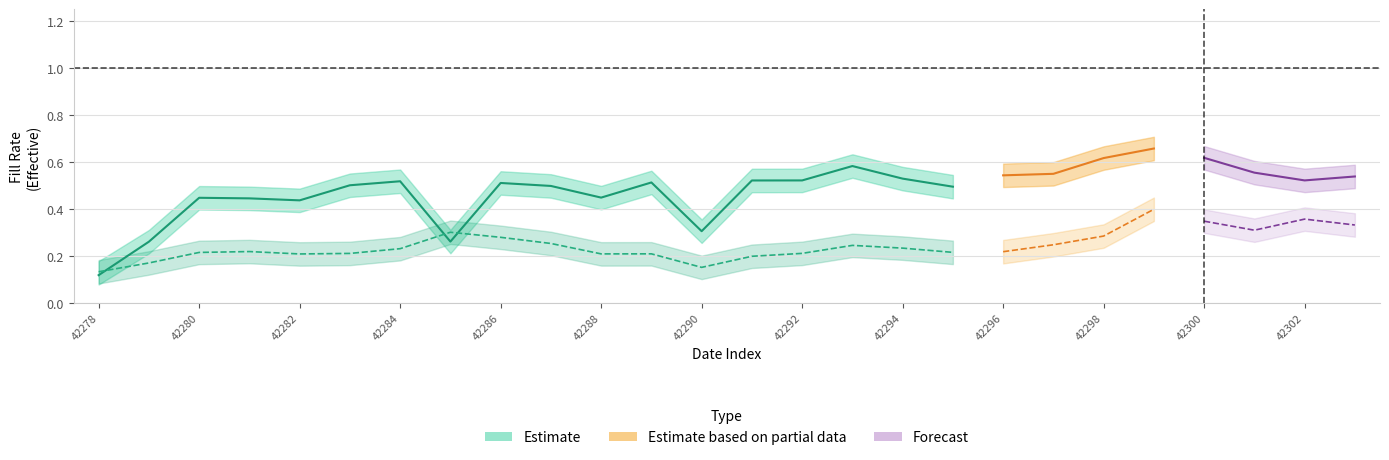

Does the chart have visible grid lines?

Yes